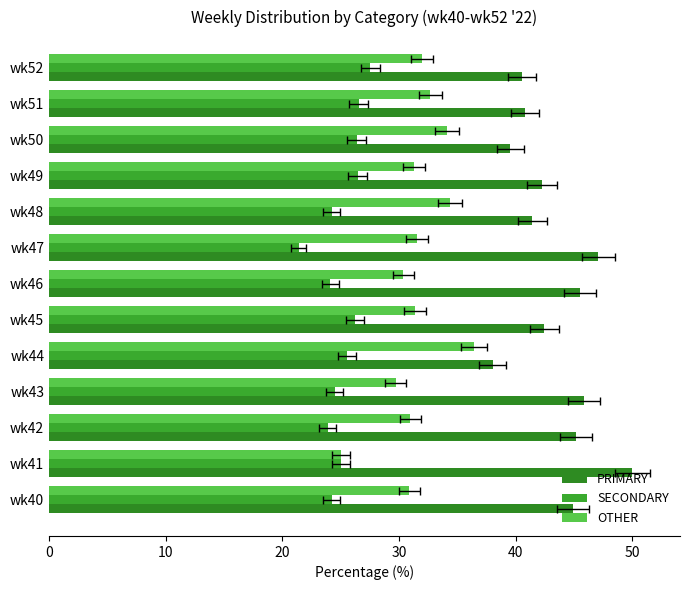

What is the value of the OTHER bar at the 5th from the left?

36.4